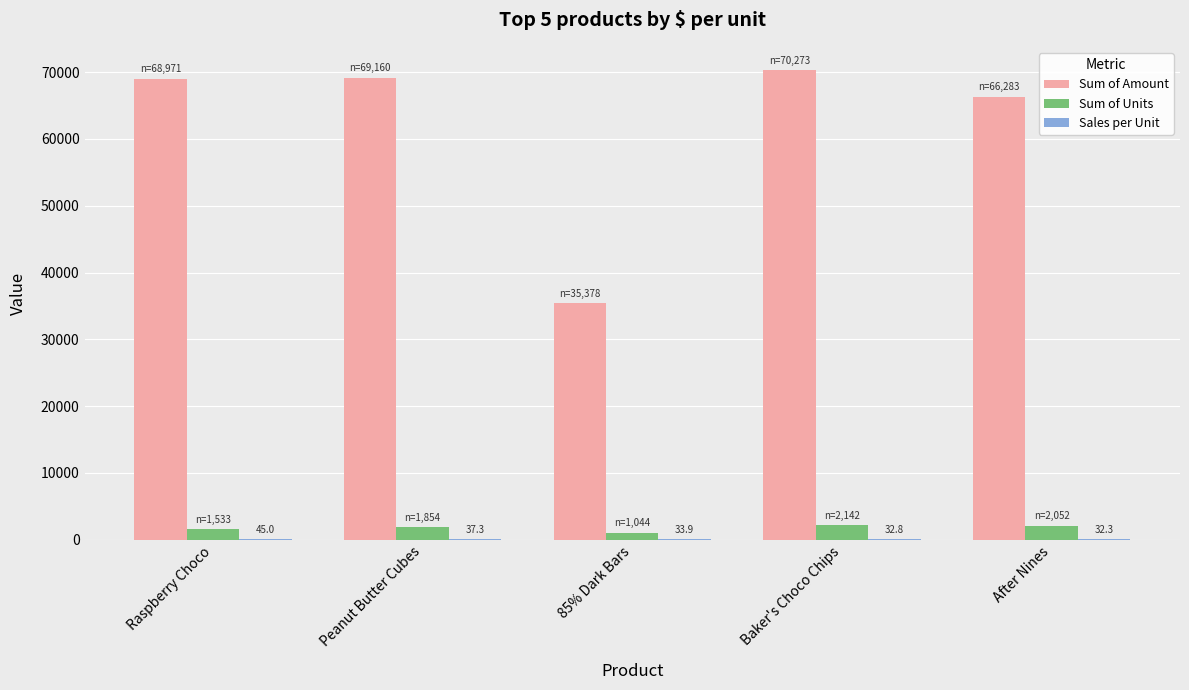

The Sum of Amount series shows 46393.1 at Peanut Butter Cubes. True or false?

False